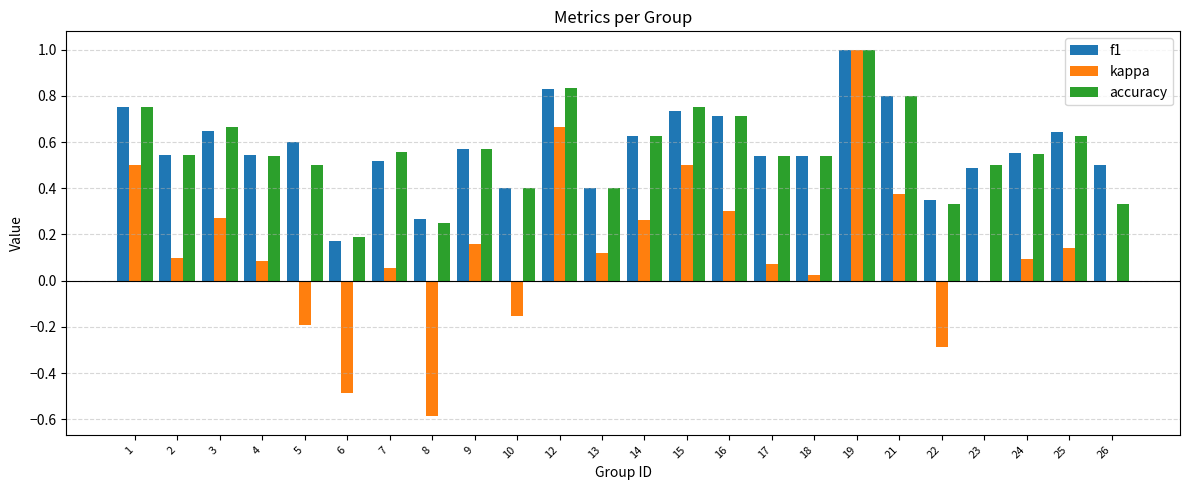

What are all the series names shown in the legend?

f1, kappa, accuracy